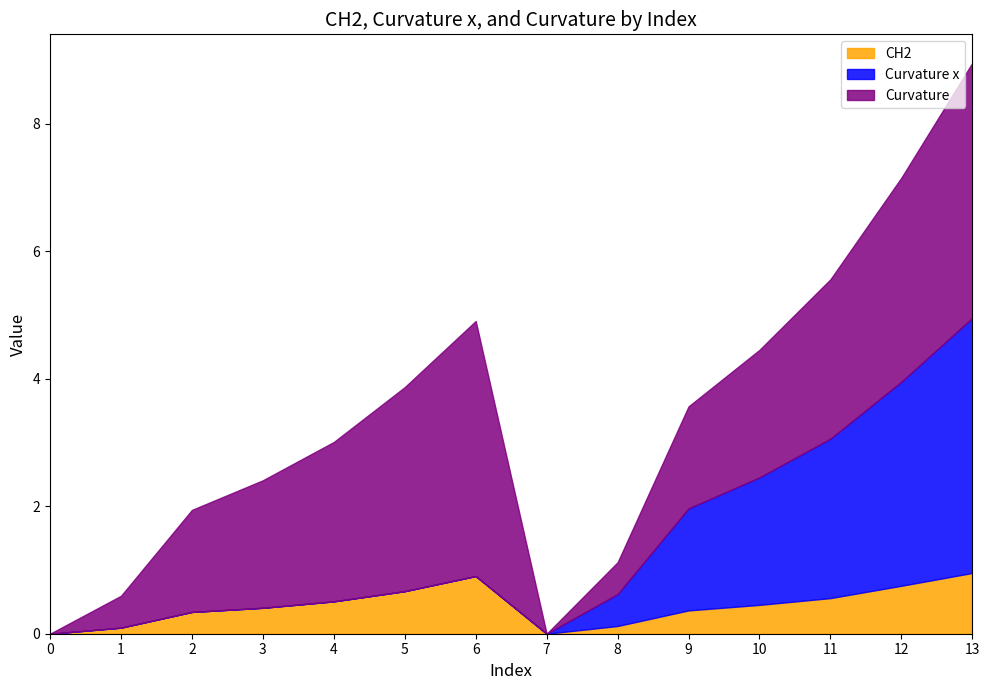

True or false: Curvature x and Curvature cross at least once.

False